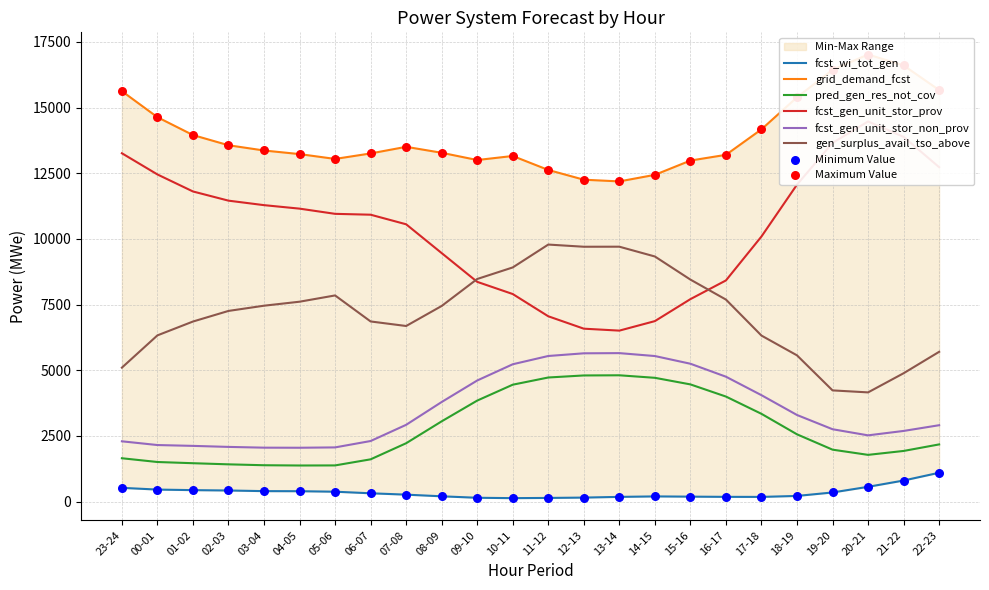

What are all the series names shown in the legend?

fcst_wi_tot_gen, grid_demand_fcst, pred_gen_res_not_cov, fcst_gen_unit_stor_prov, fcst_gen_unit_stor_non_prov, gen_surplus_avail_tso_above